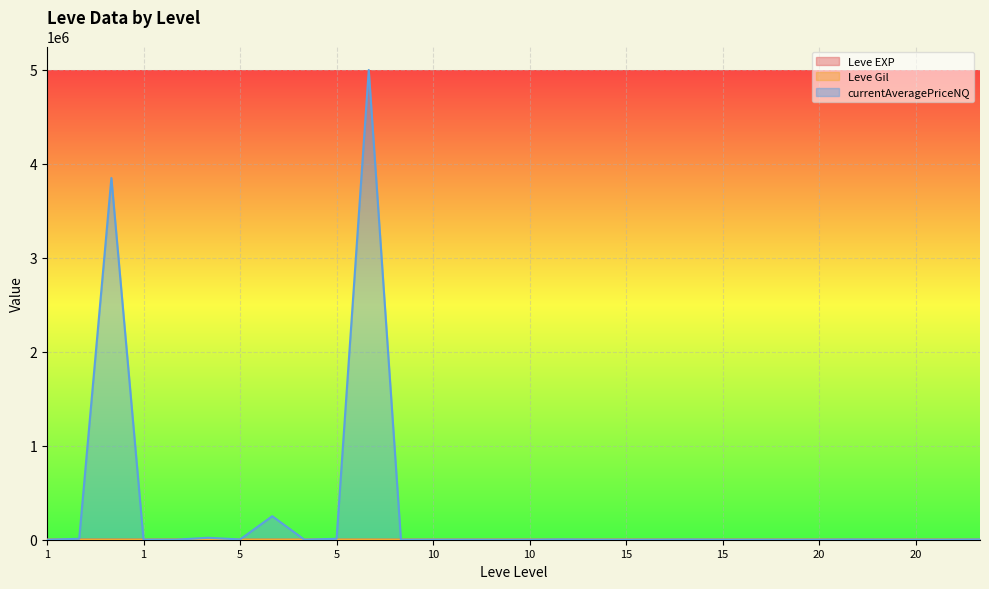

True or false: Leve EXP has a value of 8.9 at 15.

False